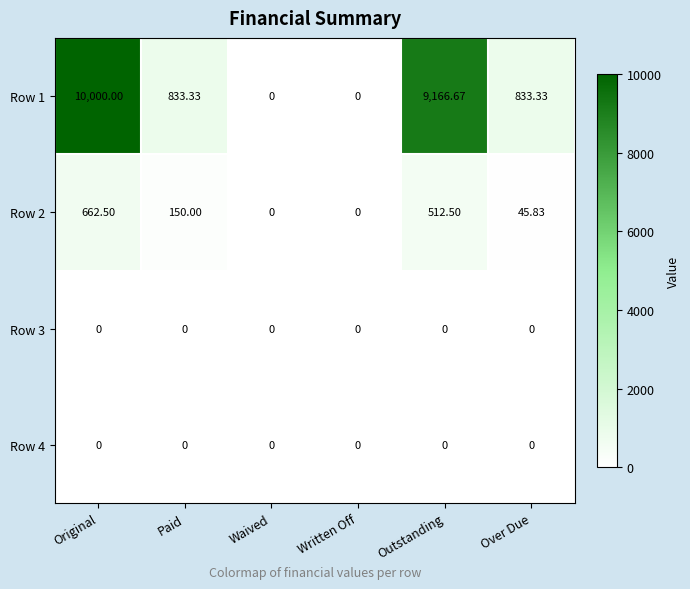

At which label is Row 2 closest to 331?

Paid